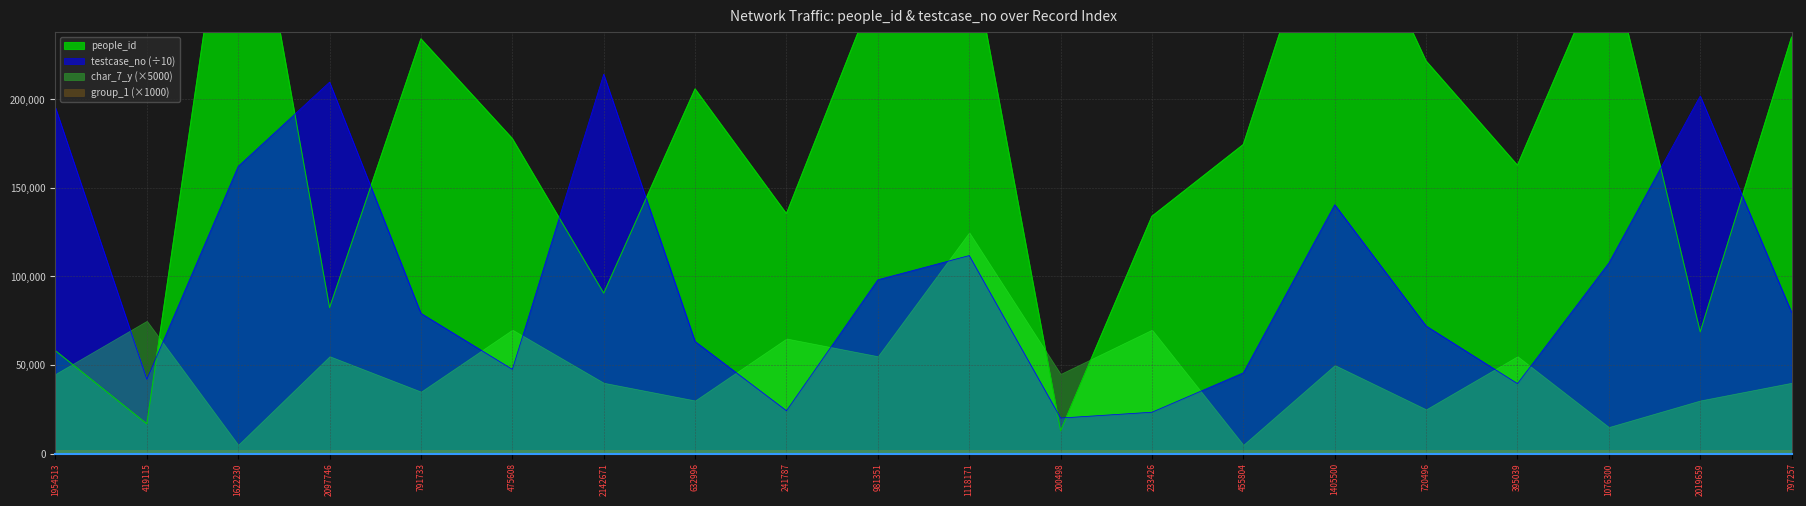

Reading left to right, transcribe all the data shown in this chart.

people_id: 1954513=58033.0	419115=16745.0	1622230=370270.0	2097746=82391.0	791733=234164.0	475608=177888.0	2142671=90586.0	632996=205901.0	241787=135455.0	981351=266053.0	1118171=290296.0	200498=12804.0	233426=133986.0	455804=174512.0	1405500=332747.0	720496=221680.0	395039=162795.0	1076300=282908.0	2019659=68746.0	797257=235154.0
testcase_no: 1954513=195451.4	419115=41911.6	1622230=162223.1	2097746=209774.7	791733=79173.4	475608=47560.9	2142671=214267.2	632996=63299.7	241787=24178.8	981351=98135.2	1118171=111817.2	200498=20049.9	233426=23342.7	455804=45580.5	1405500=140550.1	720496=72049.7	395039=39504.0	1076300=107630.1	2019659=201966.0	797257=79725.8